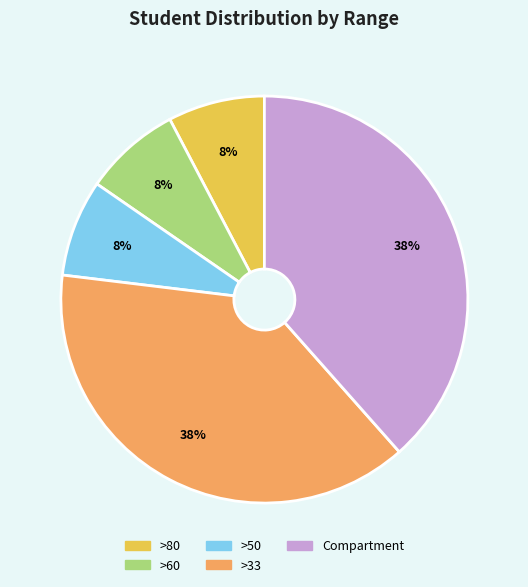

To the nearest percent, what portion does >60 represent?

8%